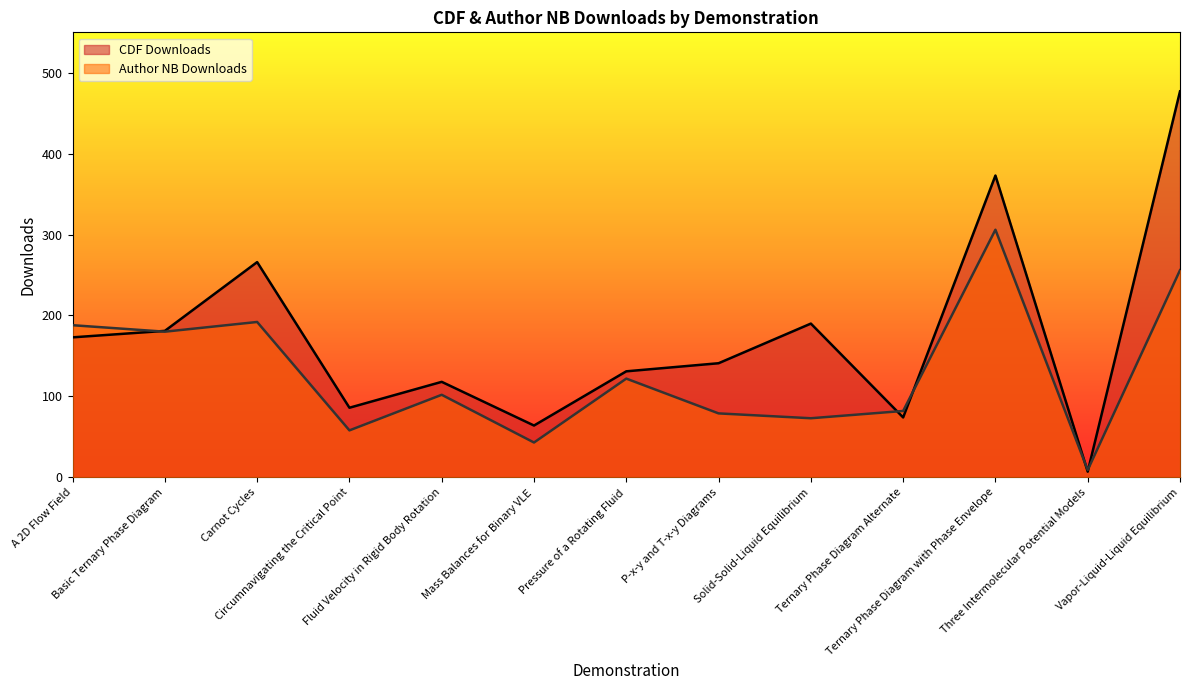

True or false: CDF Downloads has a value of 86 at Circumnavigating the Critical Point.

True